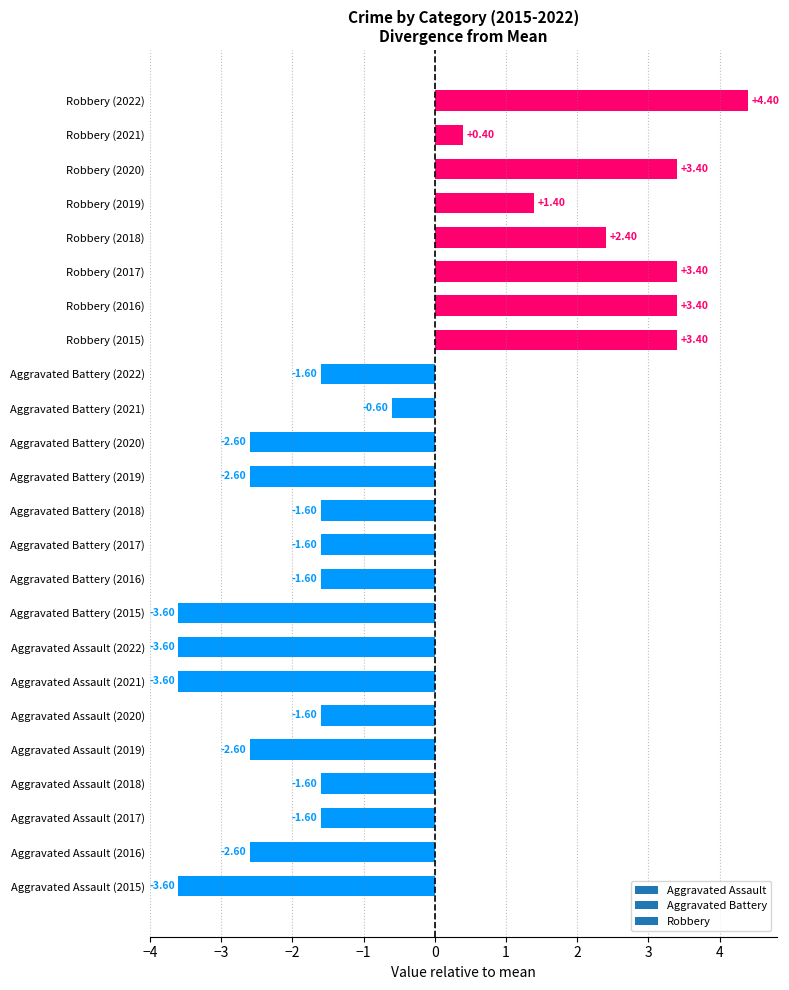

What is the change in value from Aggravated Assault (2018) to Aggravated Assault (2022)?

-2.0